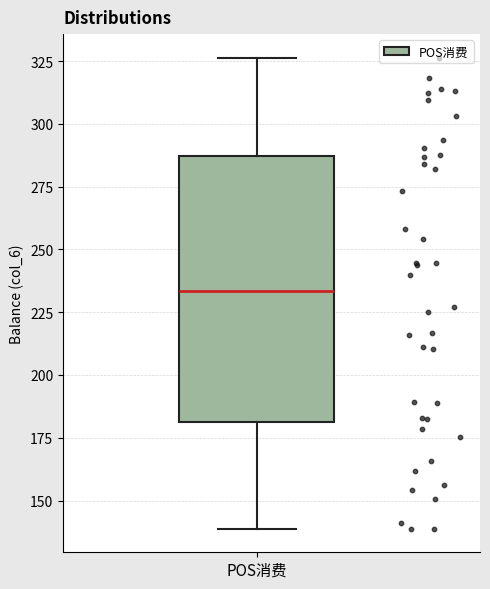

Read this box plot against the y-axis: the position of the median line, the range covered by the box, and the ends of both whiskers. The values are not printed on the chart, so give them approximately, as read against the axis.

median 235, box 180 to 285, whiskers 140 to 325